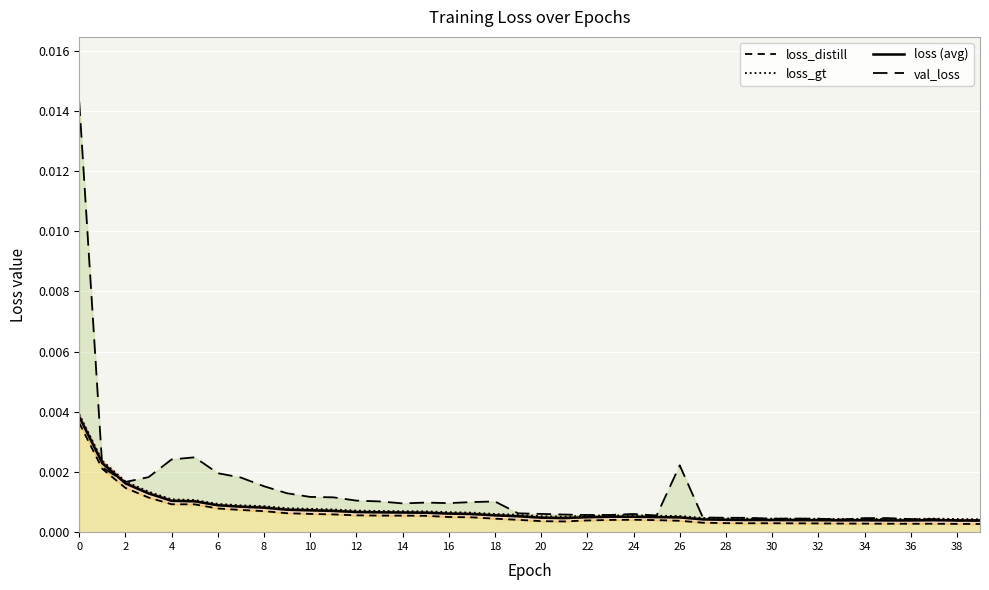

The loss_distill series shows 0.0 at 2. True or false?

False